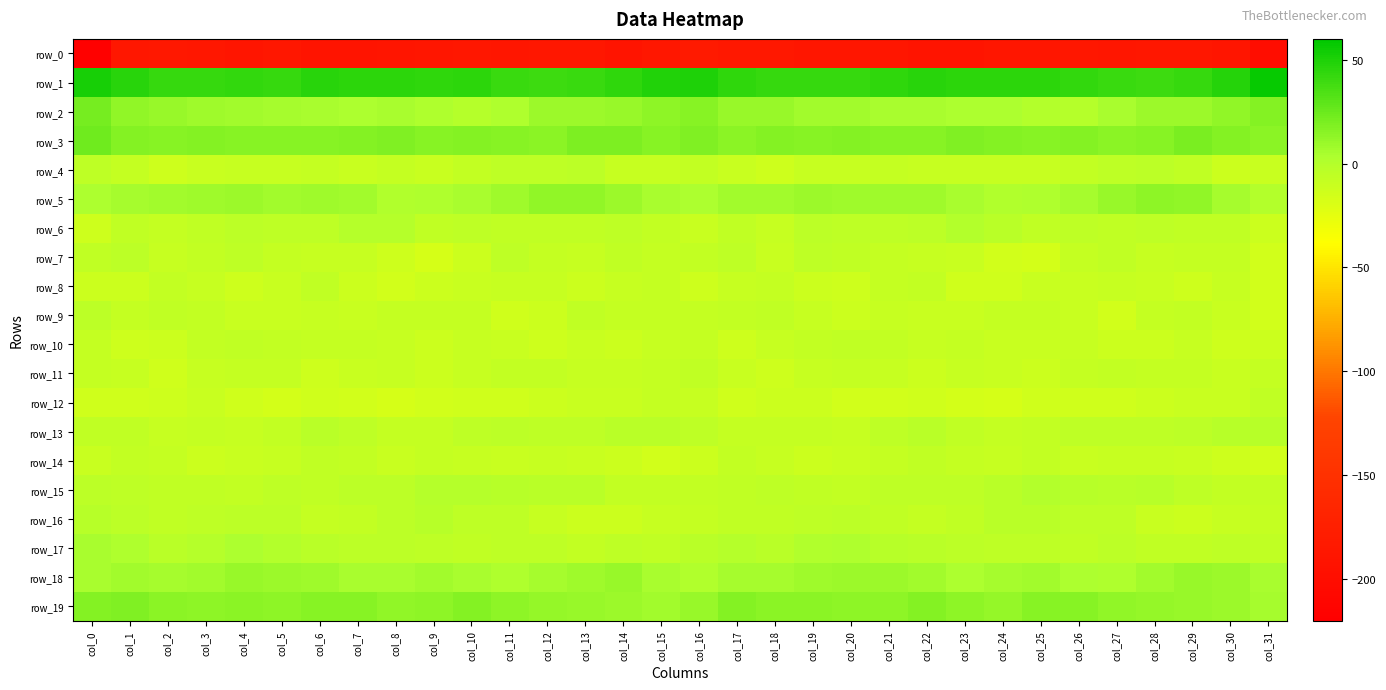

What is the difference between the maximum and minimum values in the row_13 series?

7.8